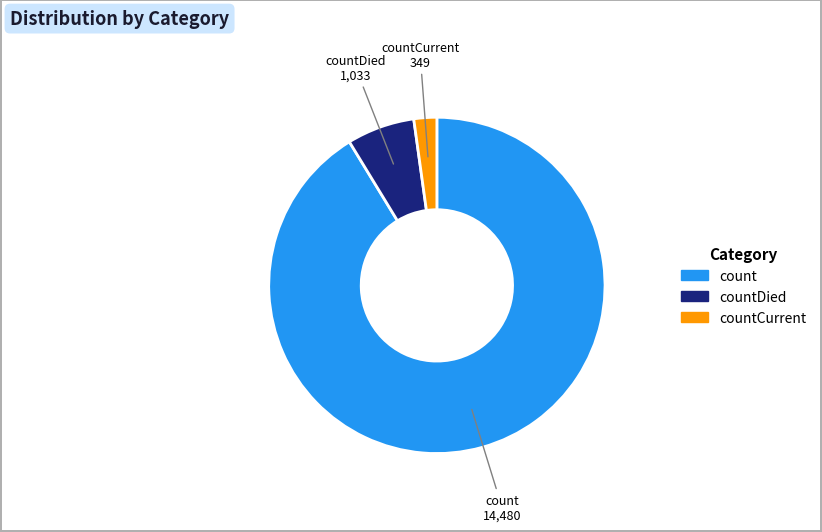

Between countCurrent and count, which is larger?

count